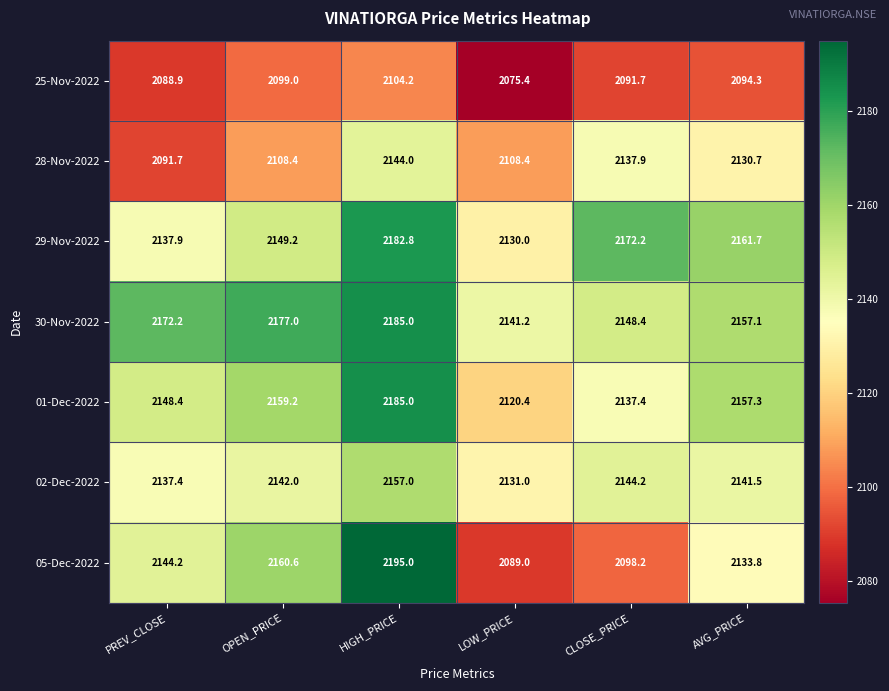

True or false: 29-Nov-2022 has a value of 2860.5 at AVG_PRICE.

False